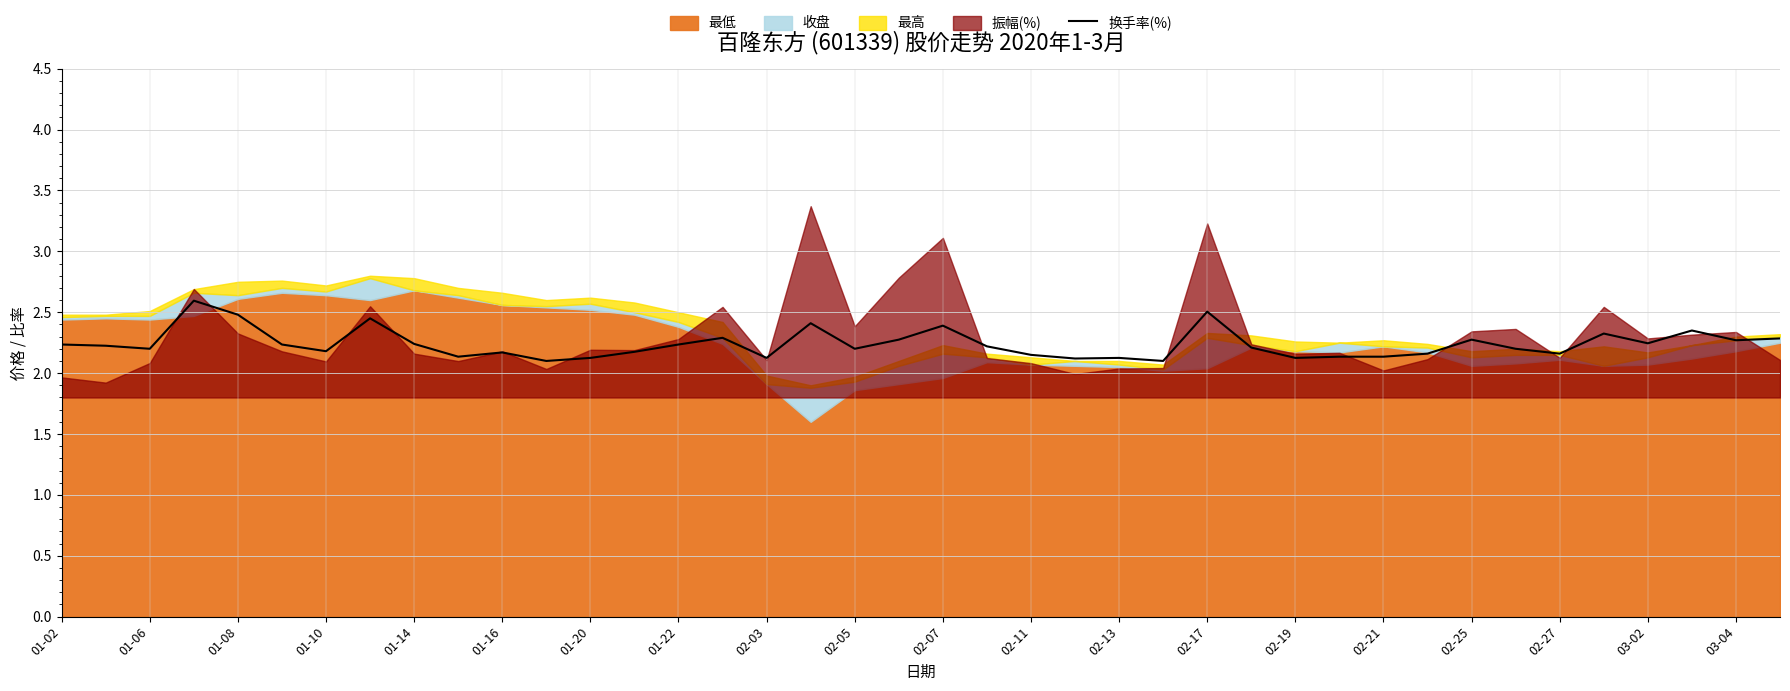

What is the highest value of the 换手率(%) series?

2.6